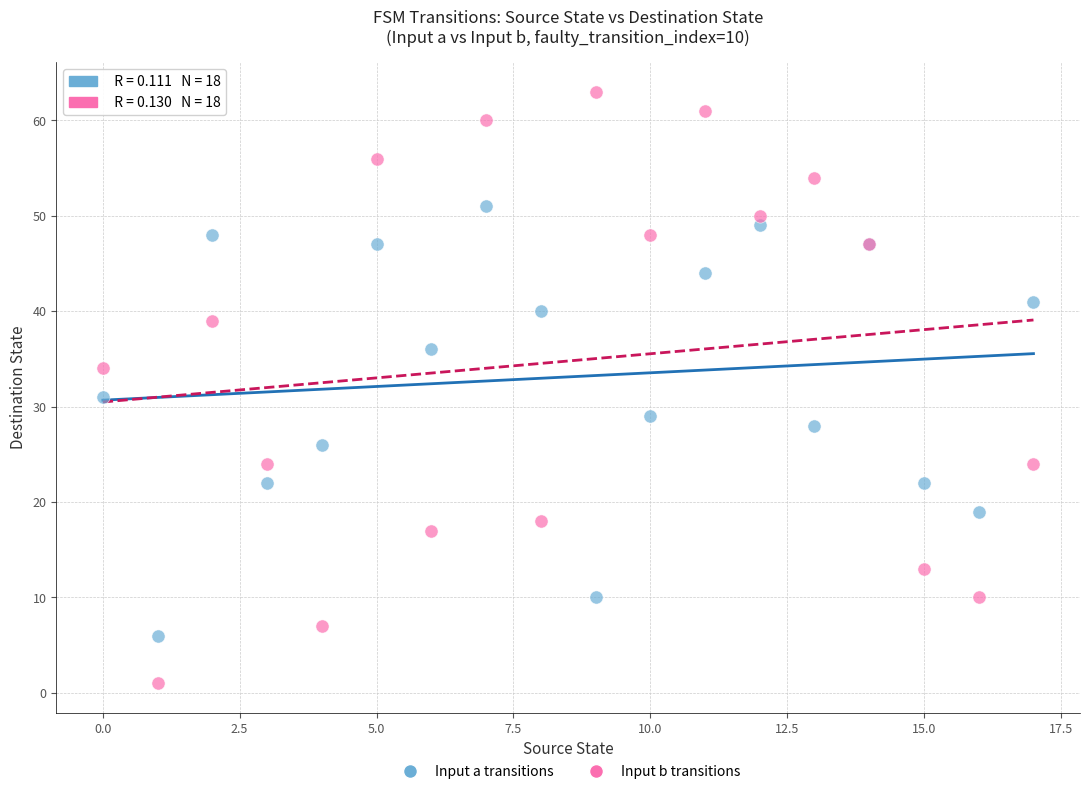

Which series contains the highest Y value?

Input b transitions